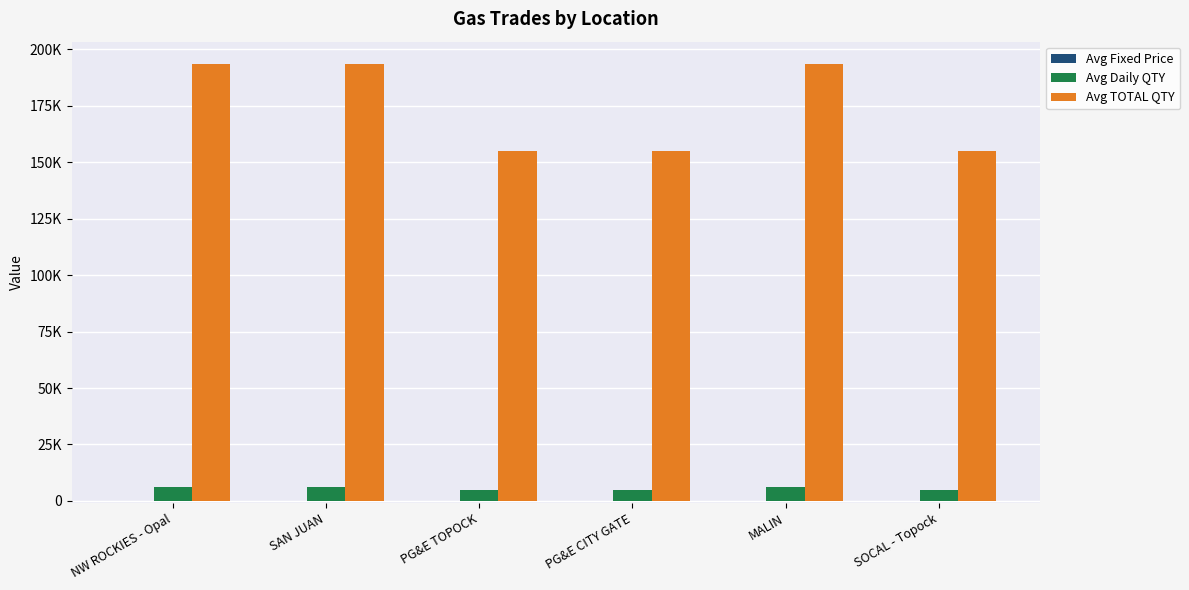

At which category does the chart reach its minimum across all series?

NW ROCKIES - Opal